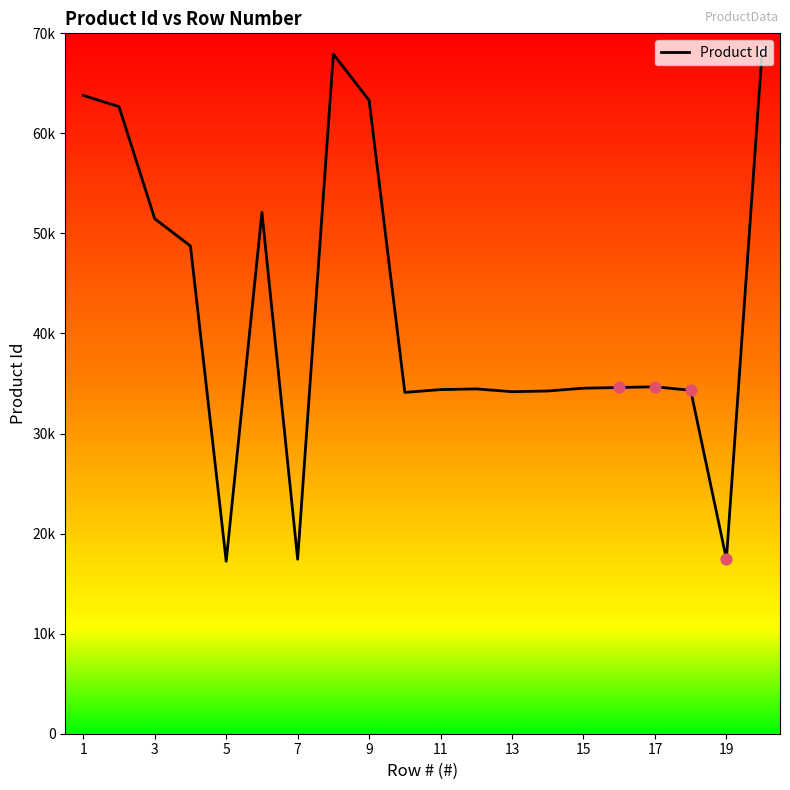

Does the chart have visible grid lines?

No